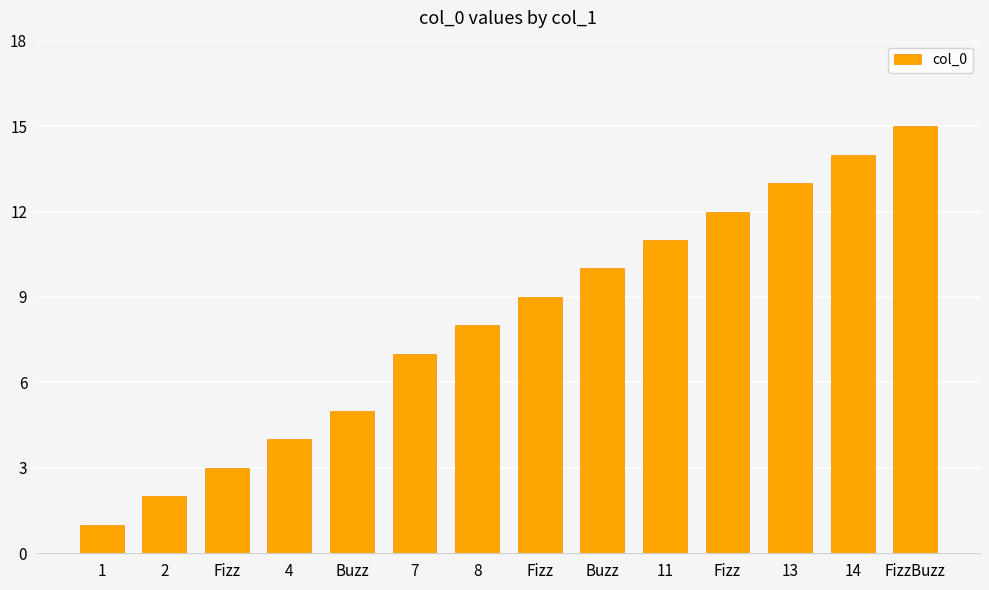

What is the difference between the values at 11 and 7?

4